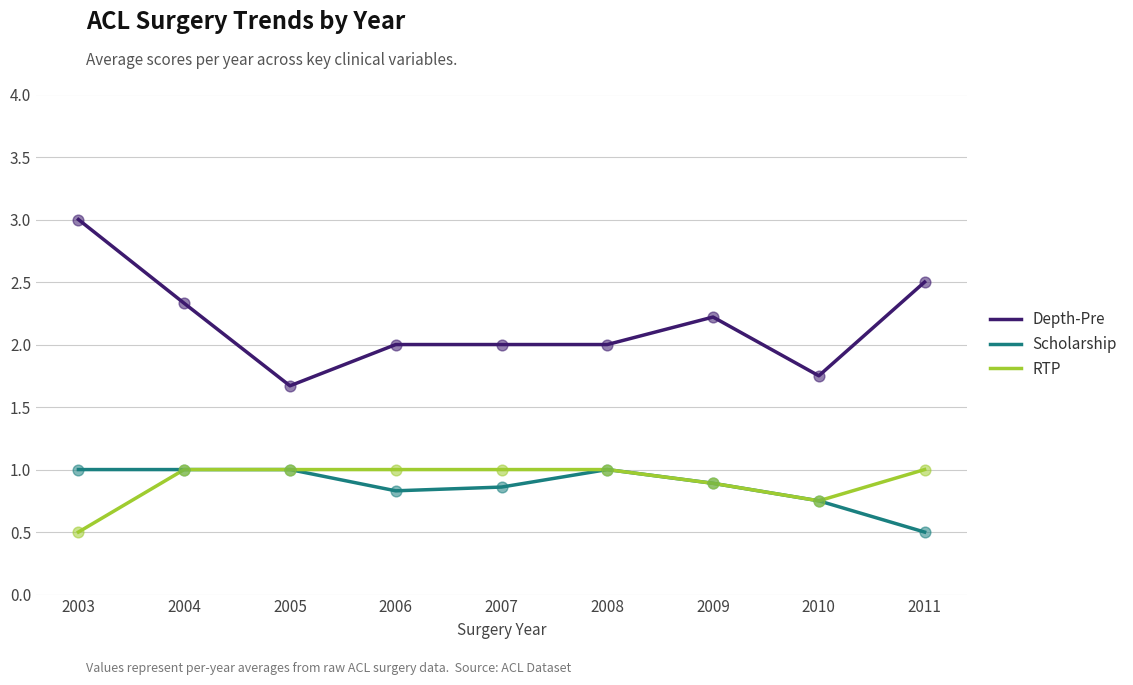

What are all the series names shown in the legend?

Depth-Pre, Scholarship, RTP